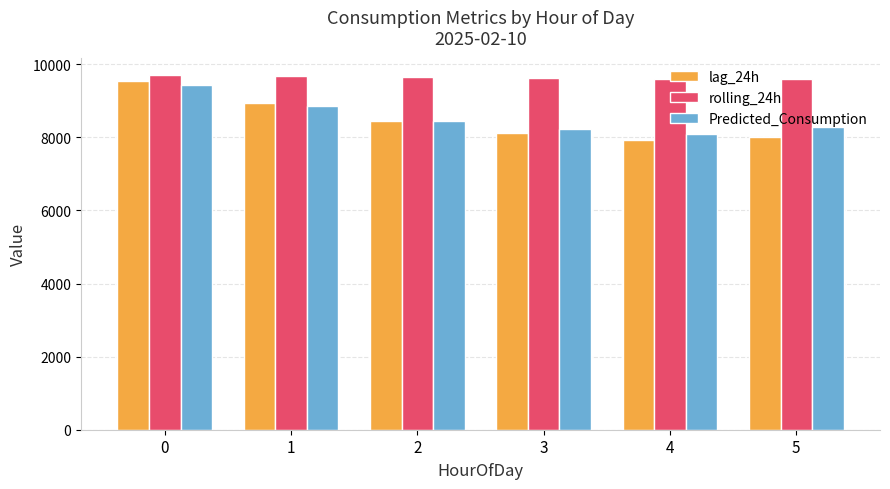

What is the difference between the second highest and second lowest values in the Predicted_Consumption series?

627.1